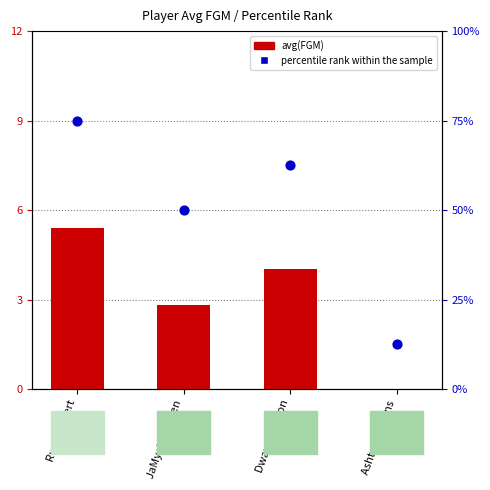

Which series reaches the minimum Y coordinate?

avg(FGM)